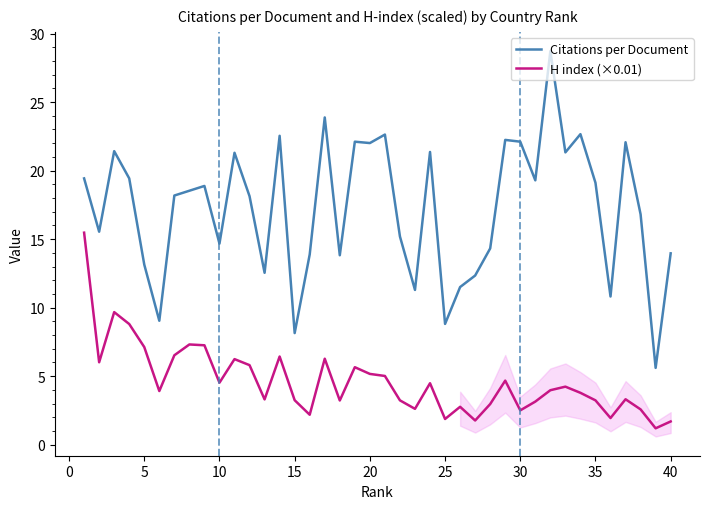

What is the greatest value displayed?

28.7